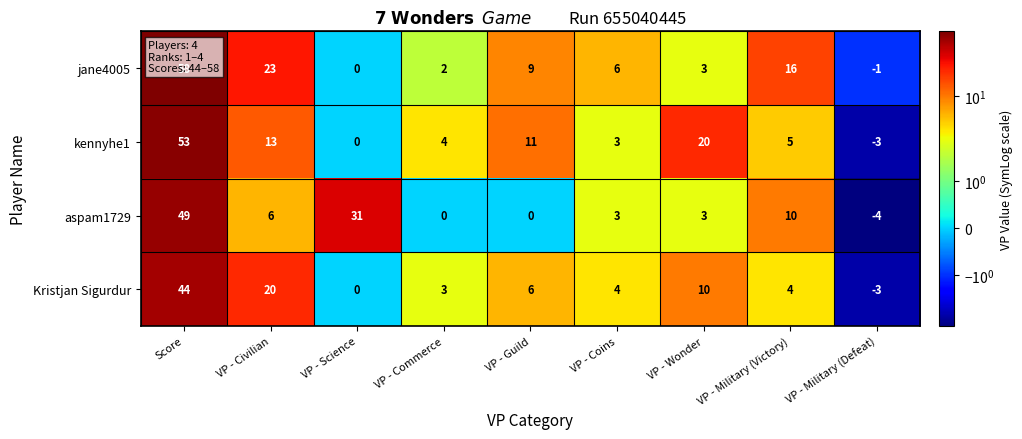

What is the minimum value shown in the chart?

-4